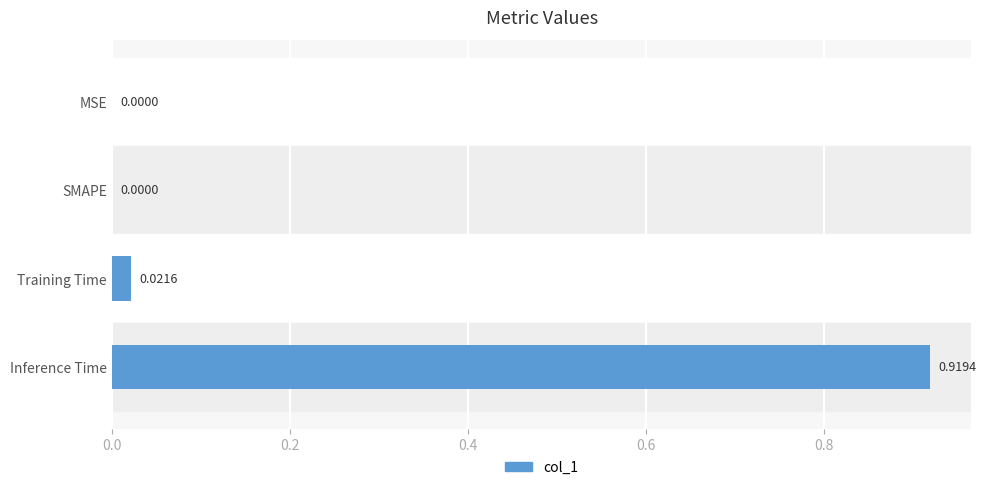

Which label corresponds to the largest value in the chart?

Inference Time